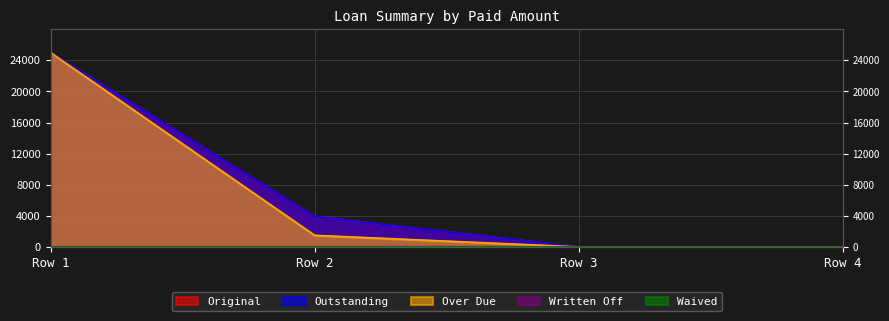

At how many categories does at least one series exceed 24626?

1